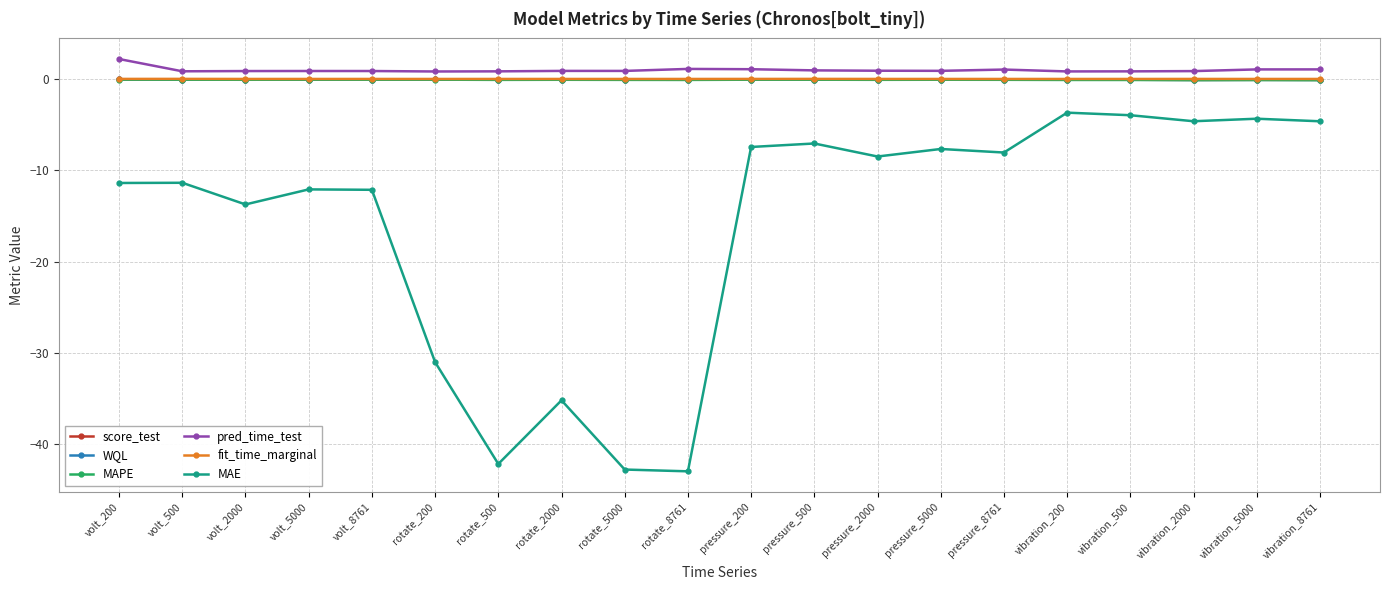

True or false: MAE and MAPE cross at least once.

False